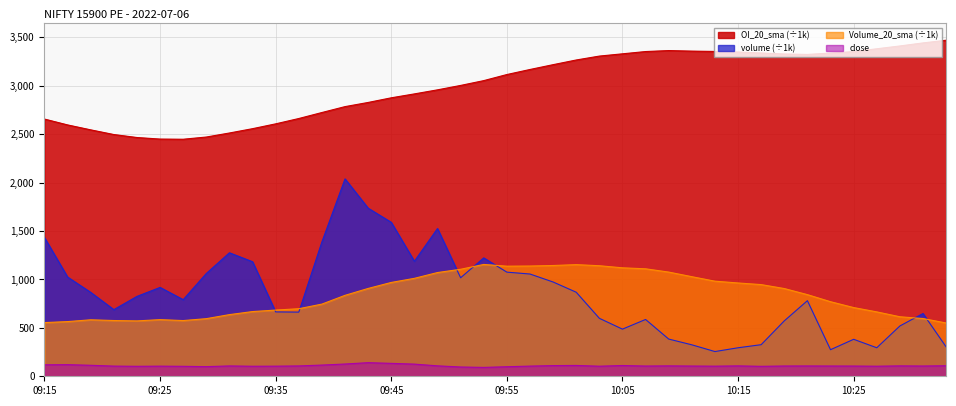

How many values in the Volume_20_sma series exceed 842?

20